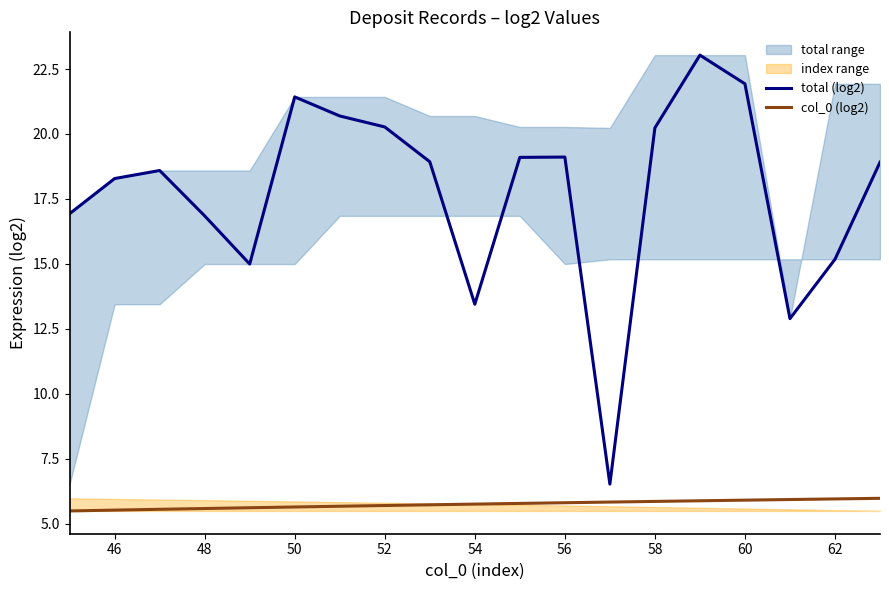

Which series has the largest total across all categories?

total (log2)